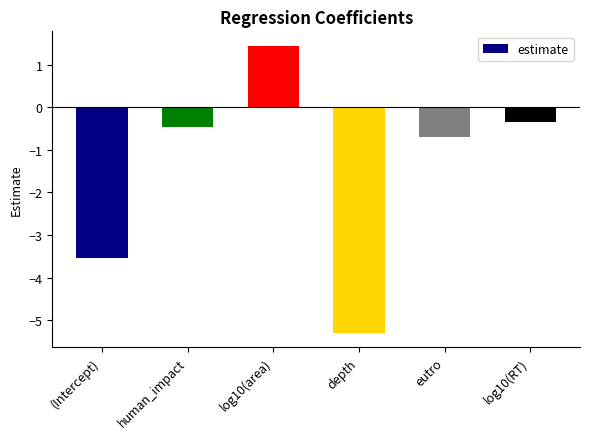

What is the difference between the maximum and minimum values?

6.7